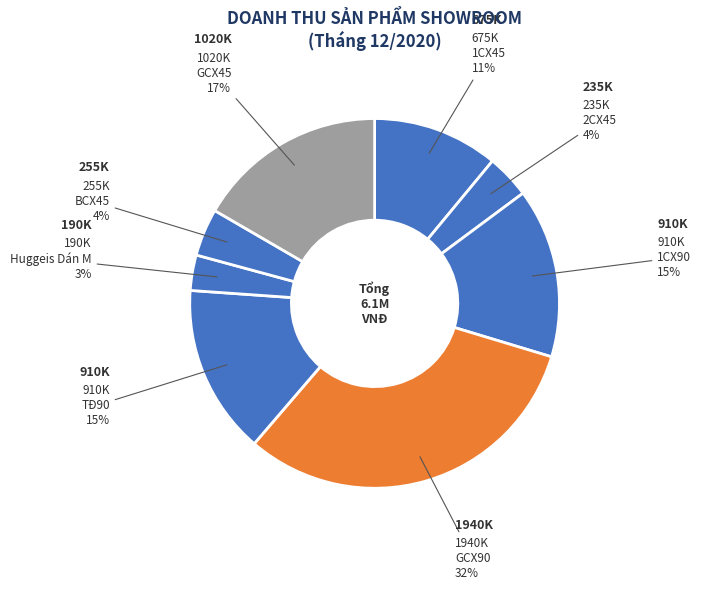

How many segments does this pie chart have?

8